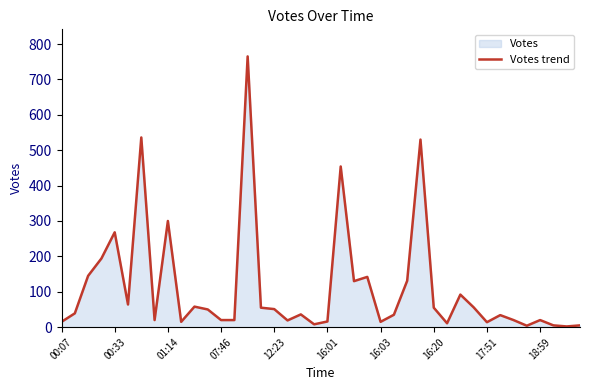

Does the chart display data point markers on the line(s)?

No